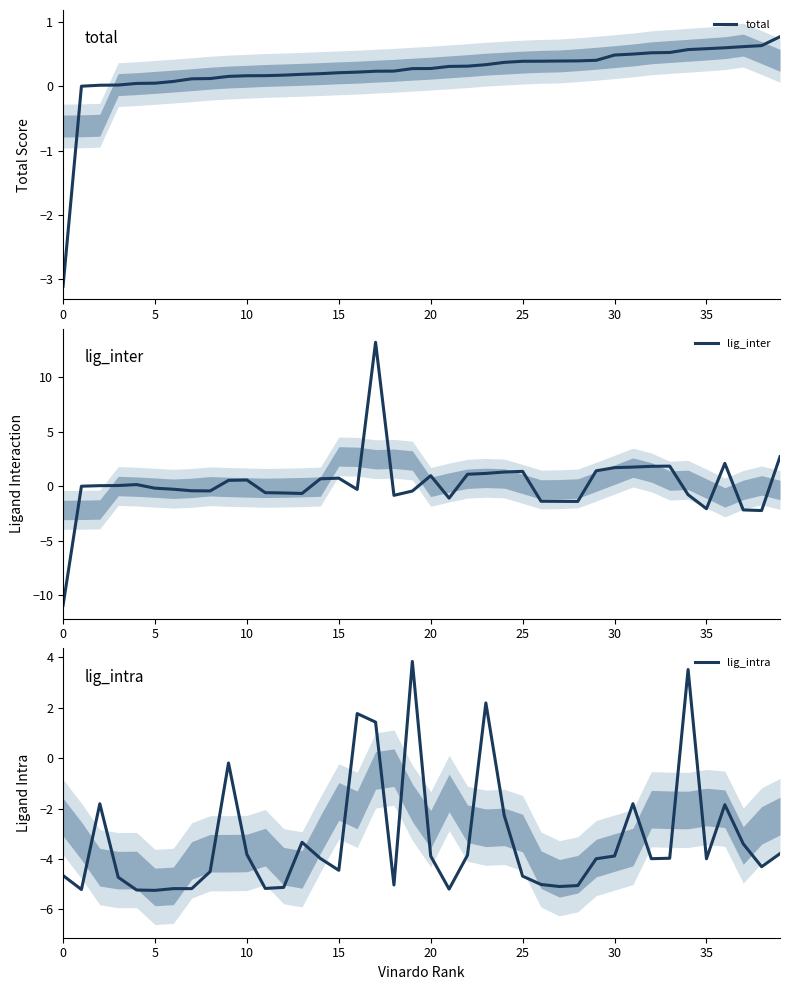

What is the sum of all lig_intra values?

-130.2